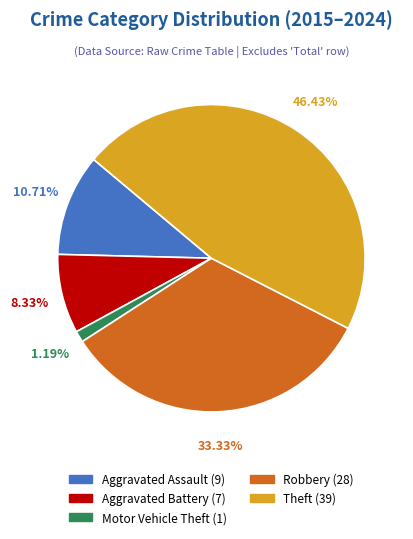

How many slices are in this pie chart?

5